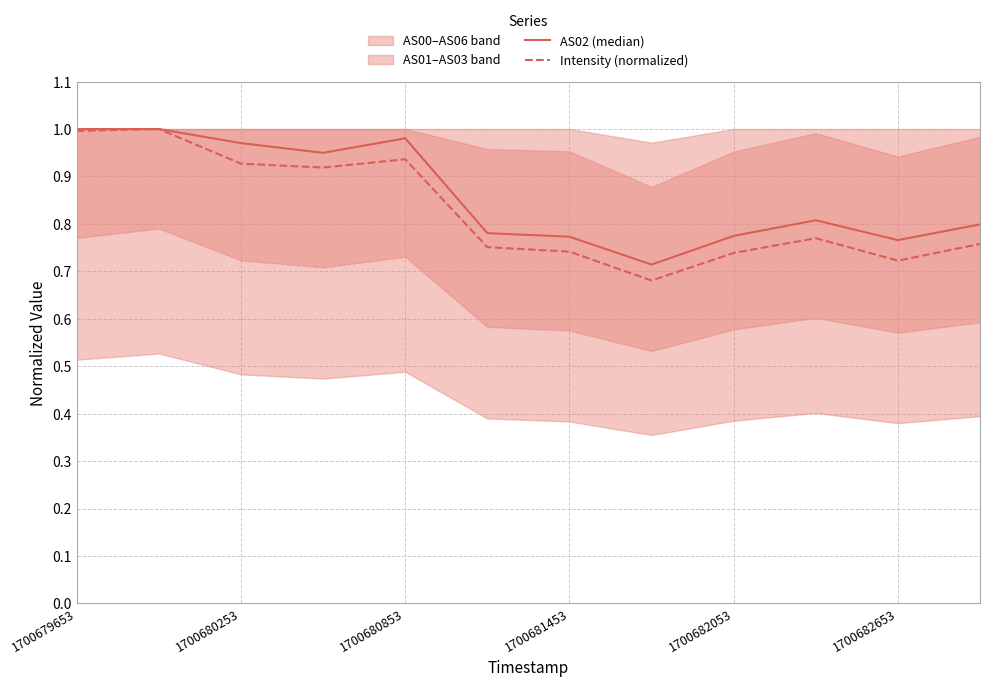

Between 11 and 1700680853, which is larger?

1700680853